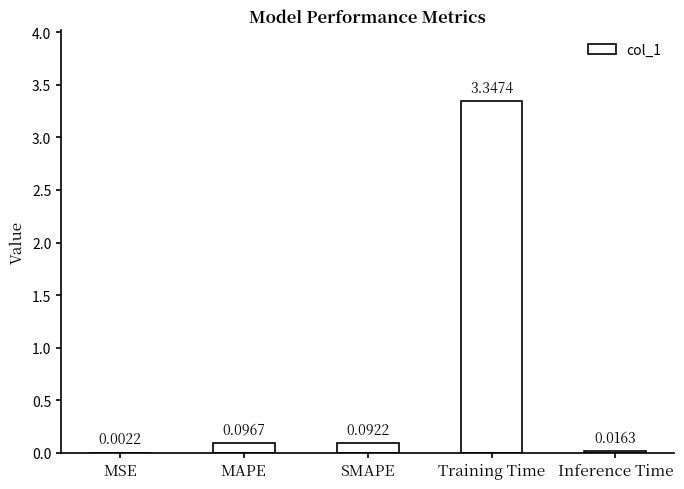

At which category does the chart reach its peak across all series?

Training Time